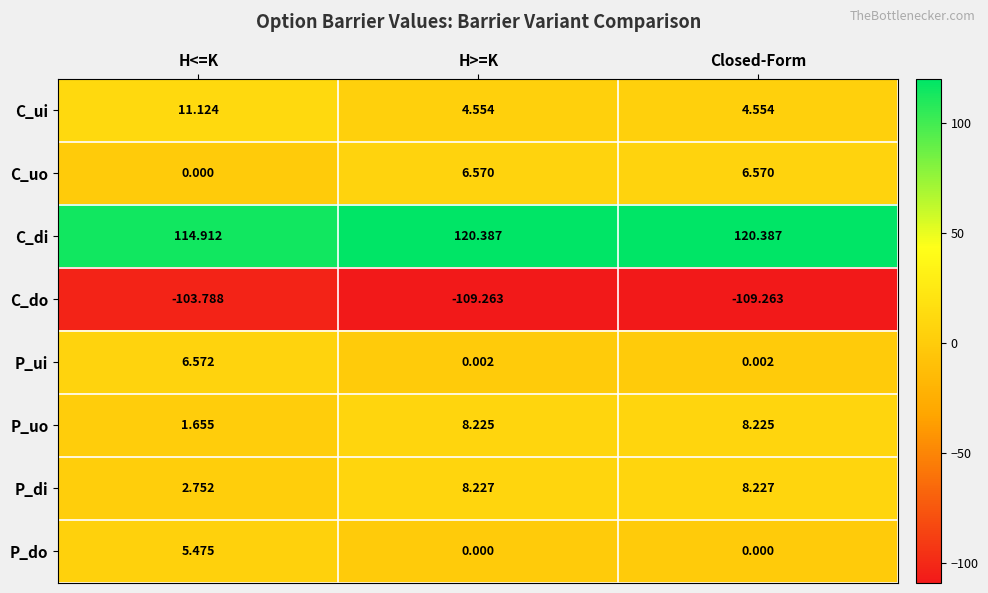

Count the number of data series in this chart.

8